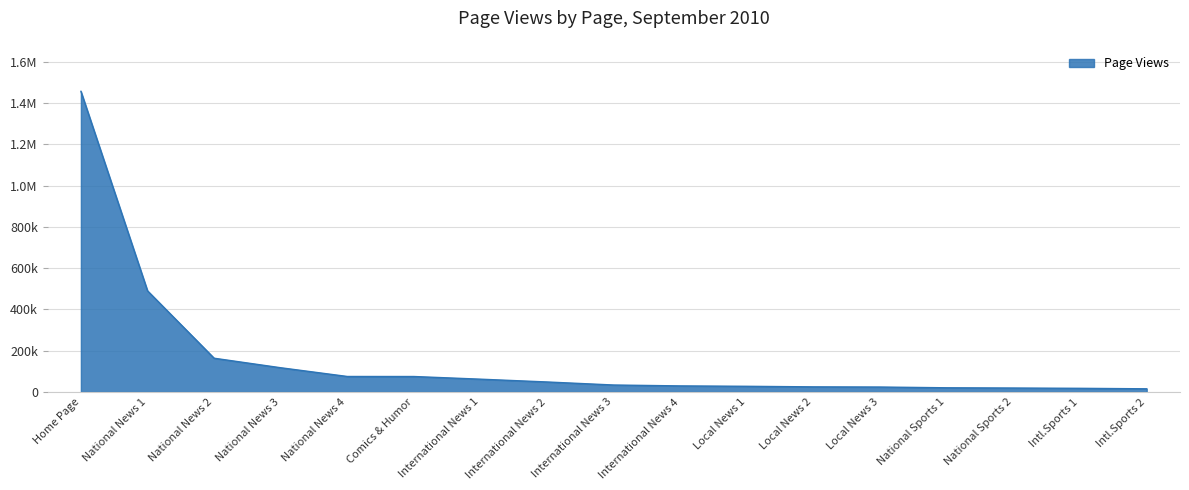

Between Comics & Humor and Local News 2, which is larger?

Comics & Humor